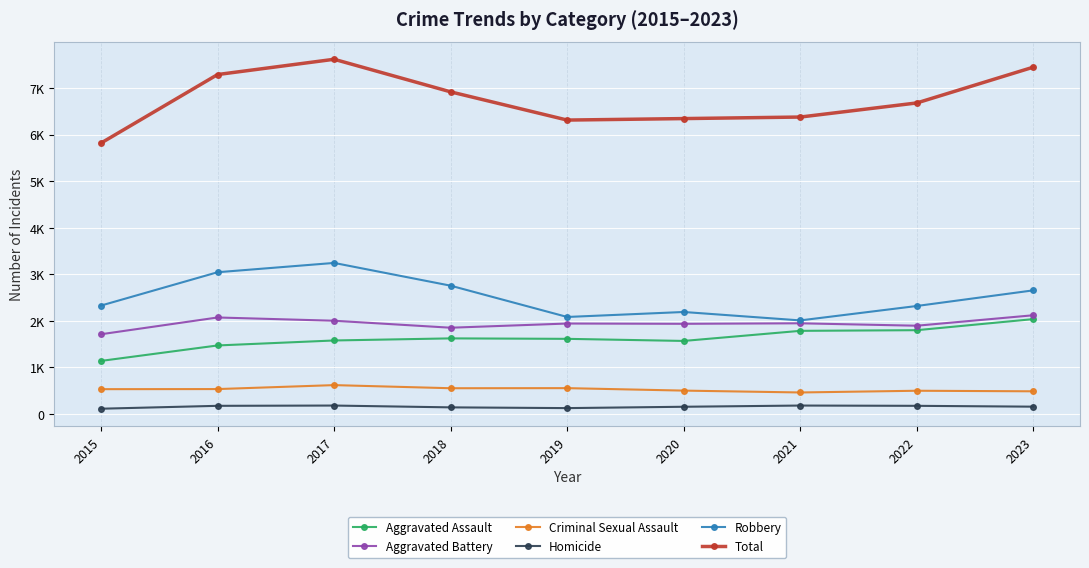

Does the chart have visible grid lines?

Yes